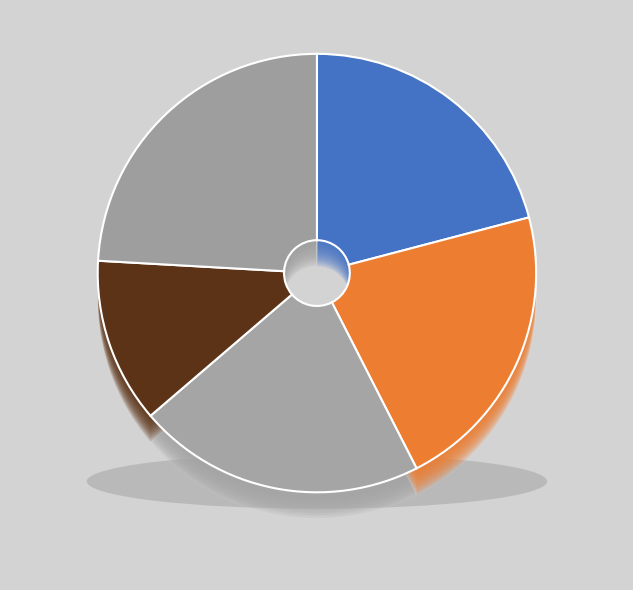

Count the number of slices in the pie.

5